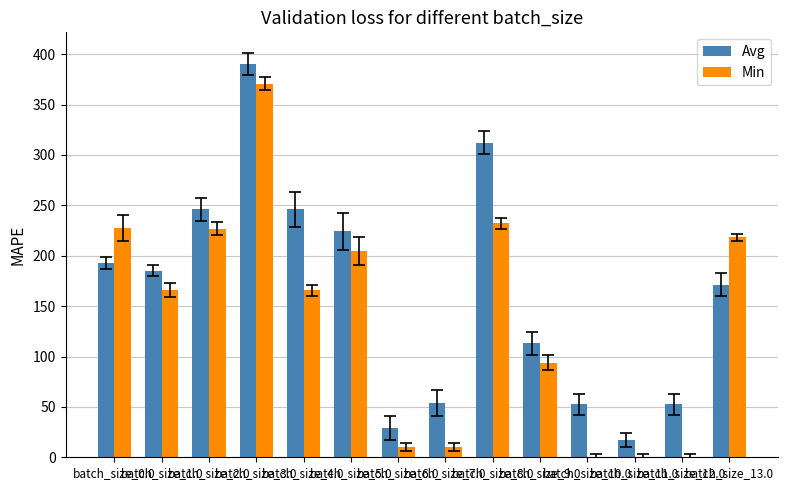

What is the sum of all Min values?

1926.1